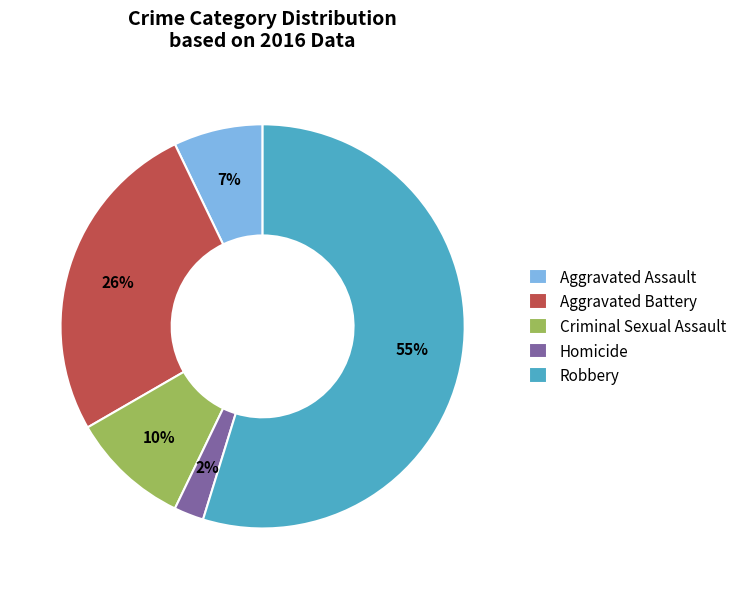

Is the sum of Aggravated Assault and Robbery greater than half?

Yes